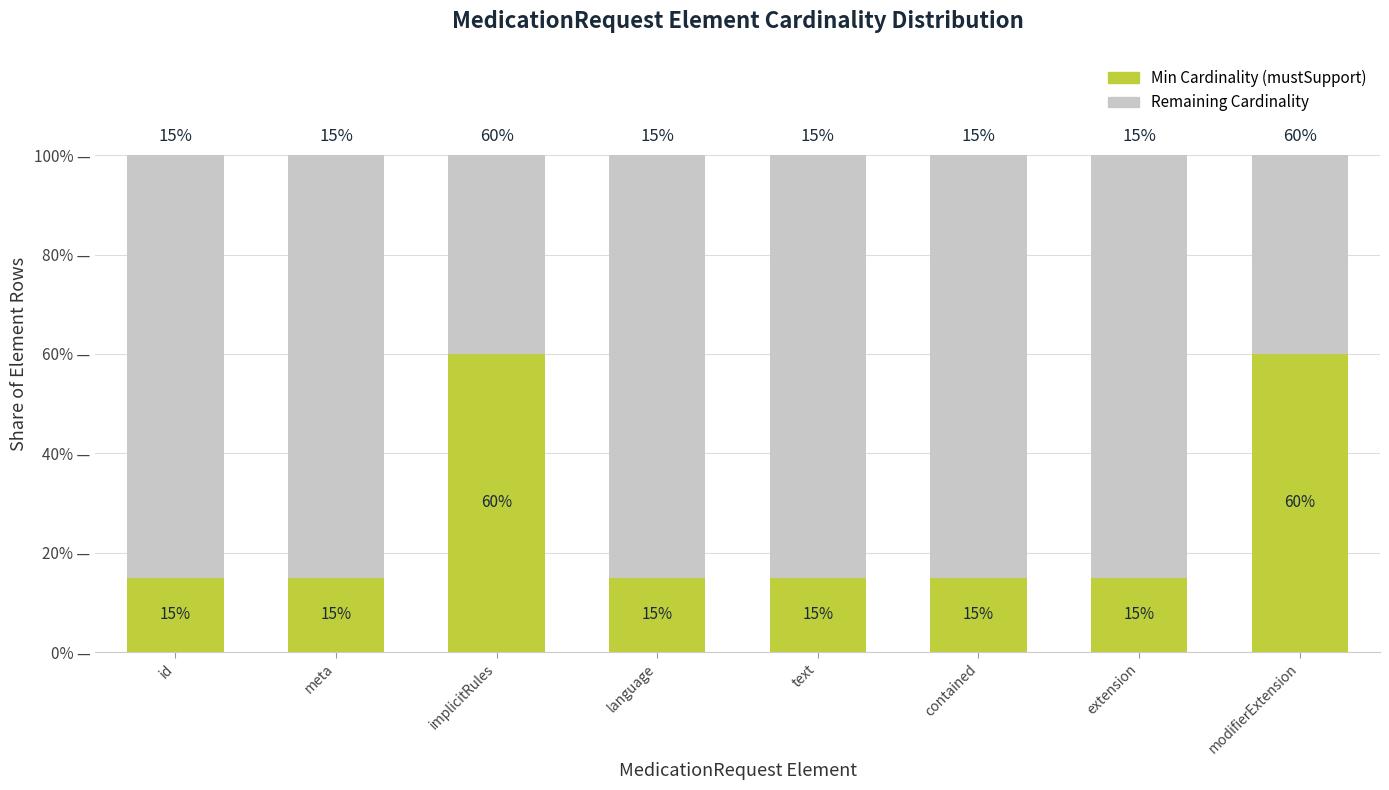

What is the total value across all series at text?

100